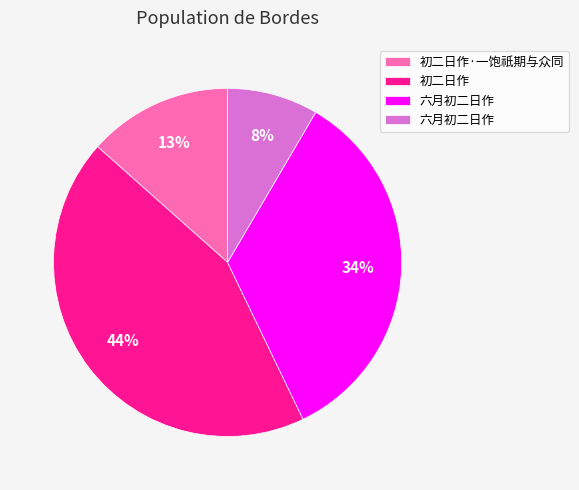

Is there a majority slice in this chart?

No